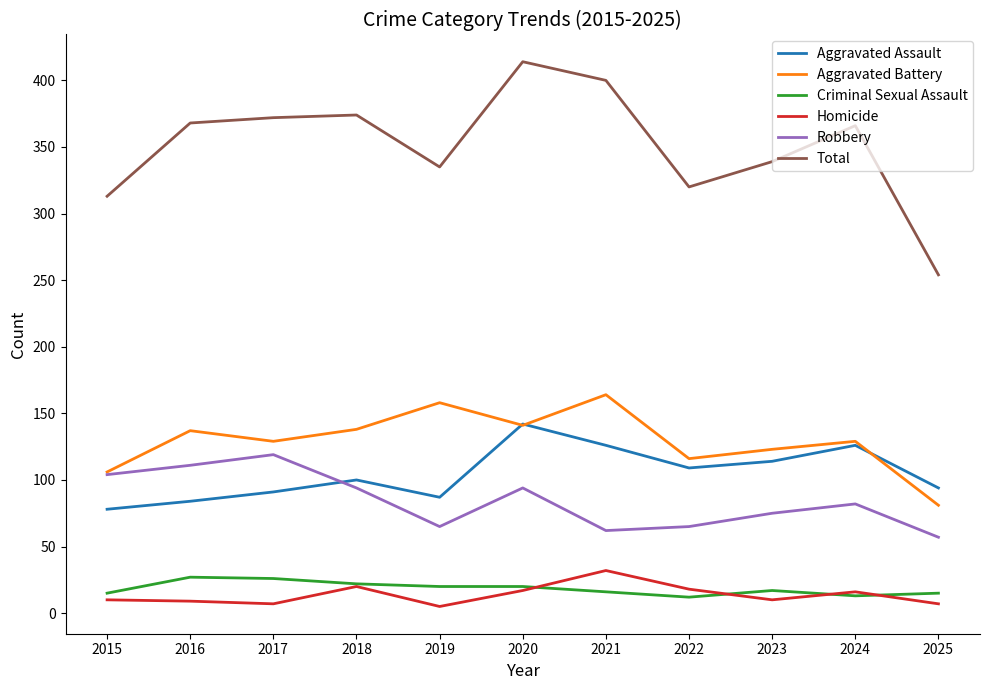

What are all the series names shown in the legend?

Aggravated Assault, Aggravated Battery, Criminal Sexual Assault, Homicide, Robbery, Total